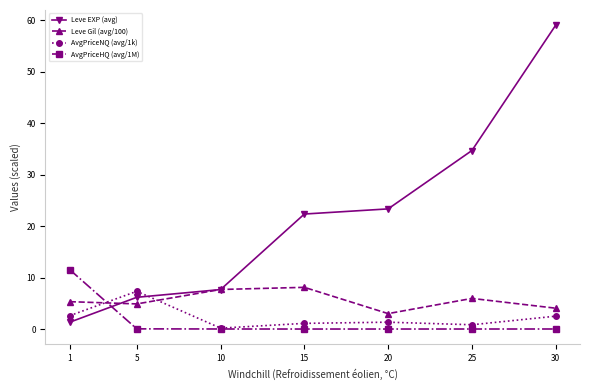

What is the difference between the second highest and minimum values in the Leve Gil (avg/100) series?

4.7